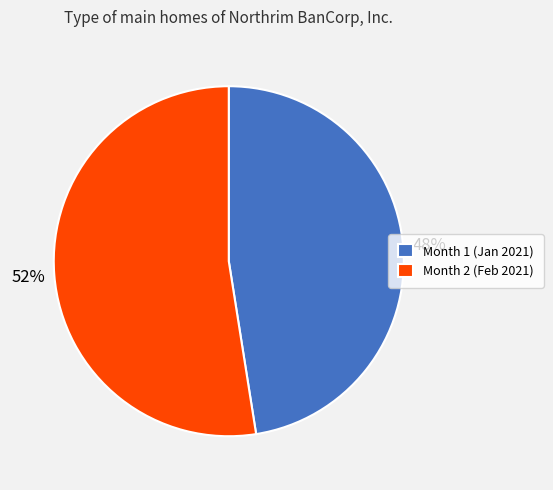

To the nearest percent, what is the average slice percentage?

50%